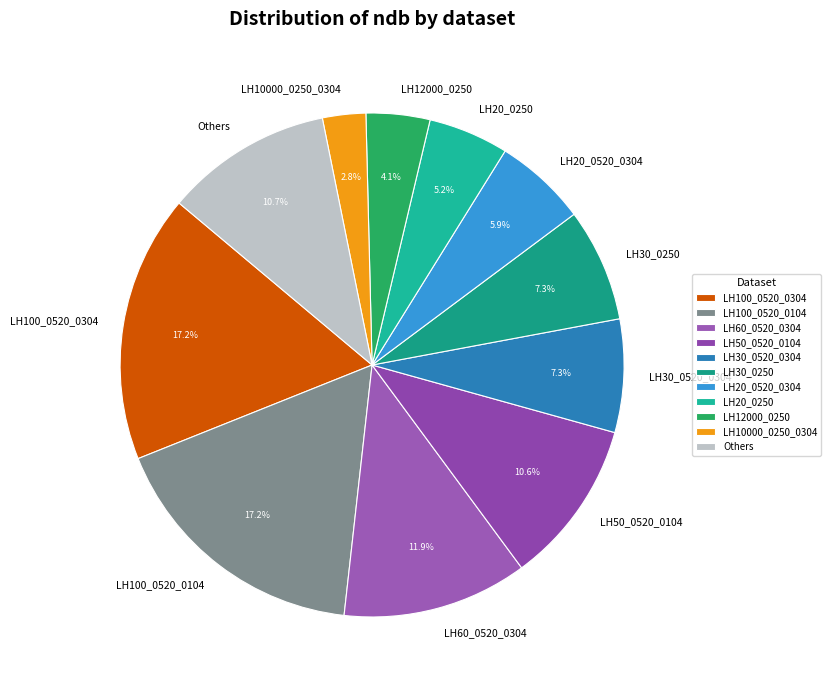

How many segments does this pie chart have?

11